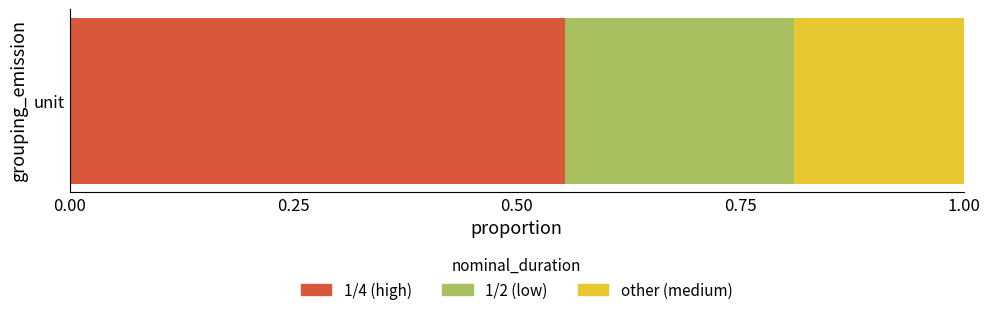

The value of 1/4 (high) at unit is 0.7. True or false?

False